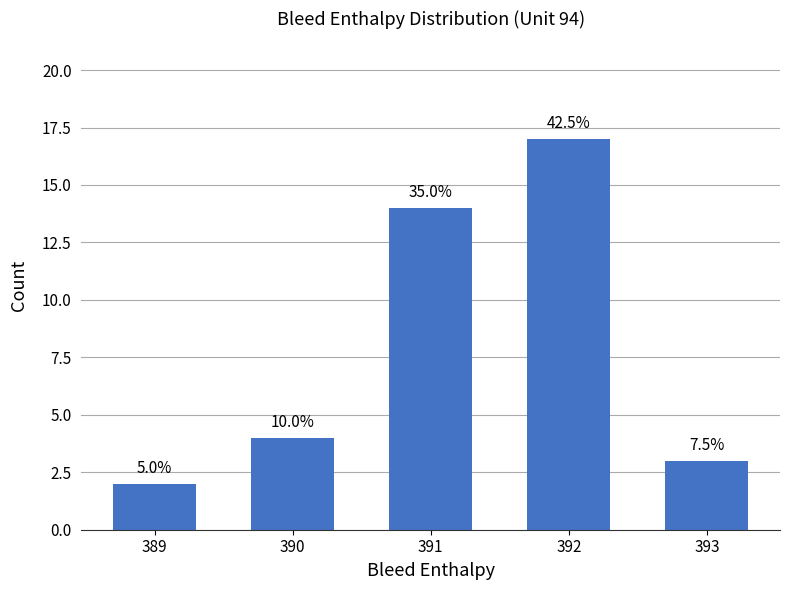

How many bars are there in total?

5